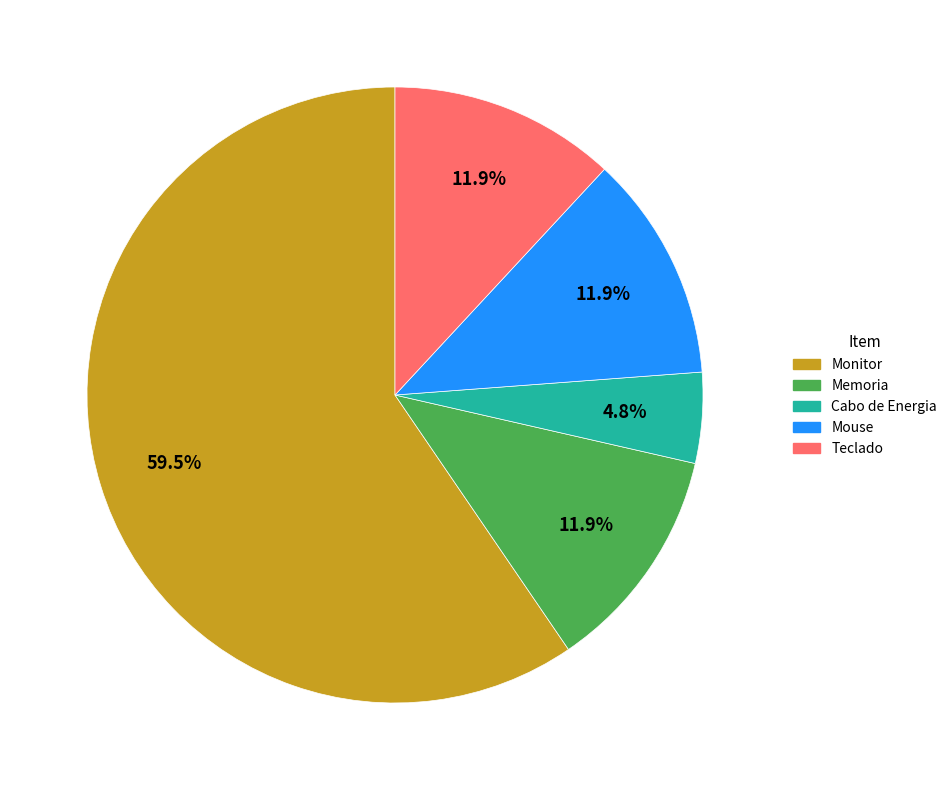

What portion of the pie excludes Teclado?

88.1%